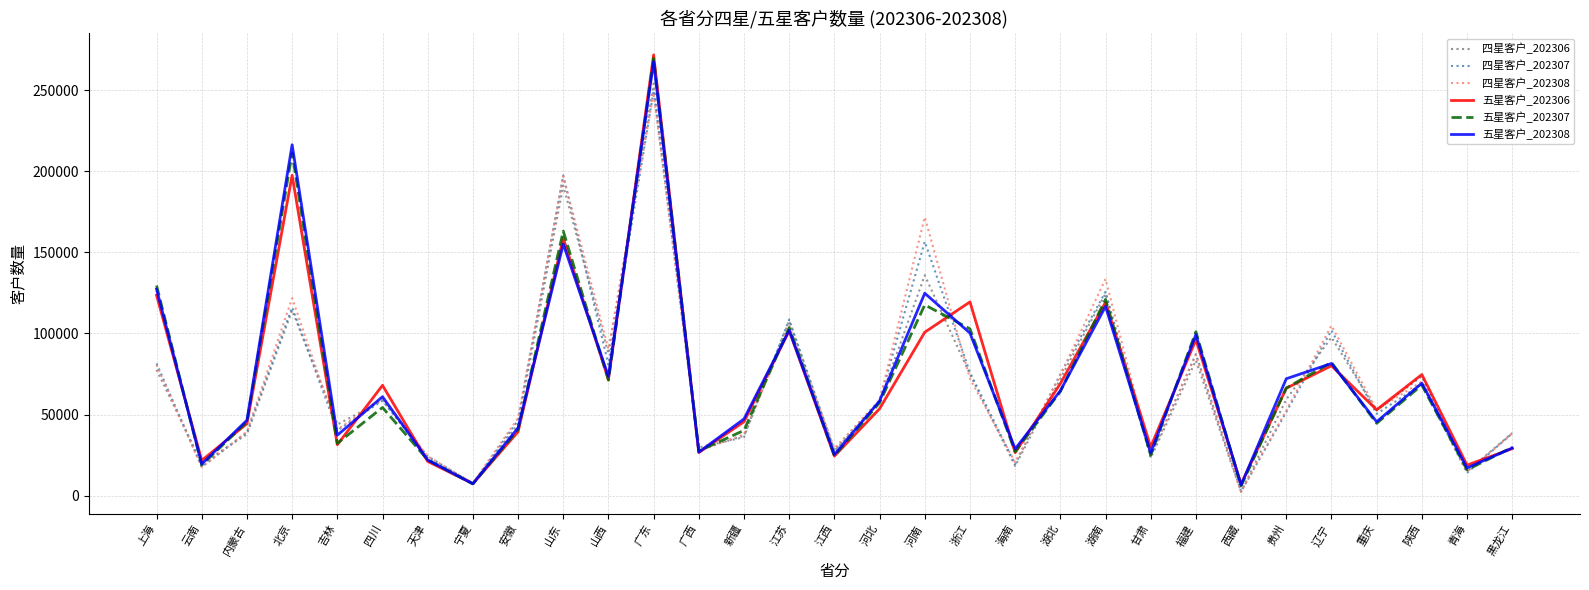

At which label does 五星客户_202307 reach its peak?

广东